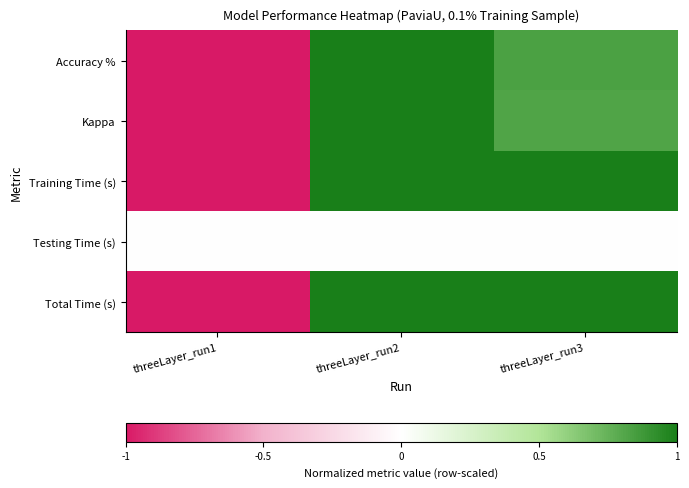

Count the number of data series in this chart.

5